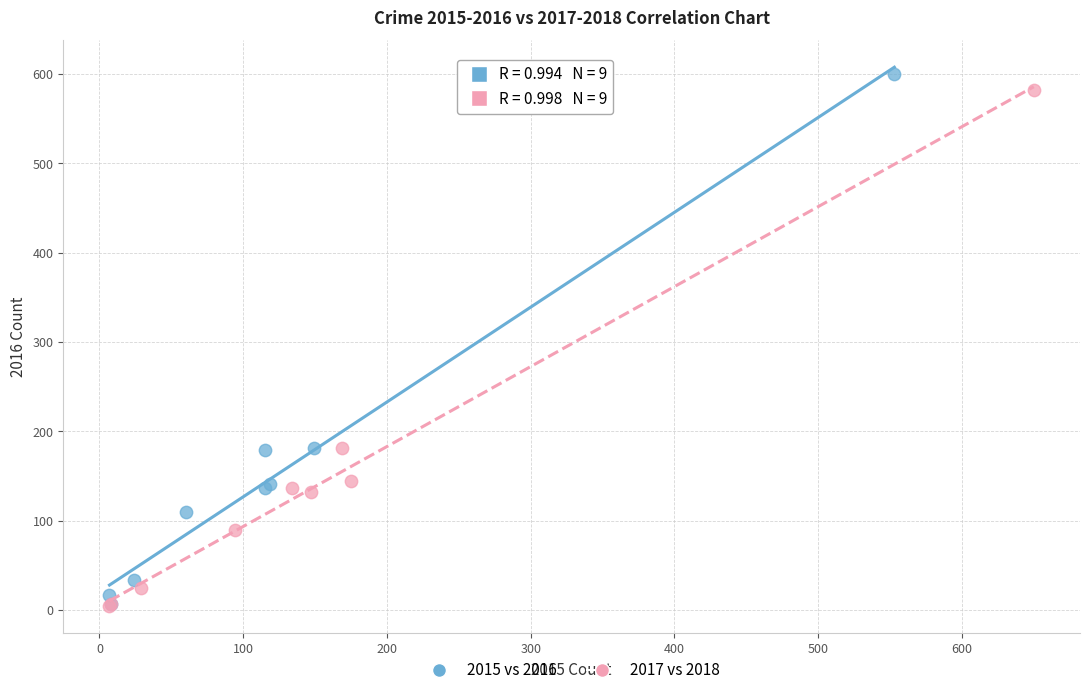

Which series has the widest spread of Y values?

2015 vs 2016